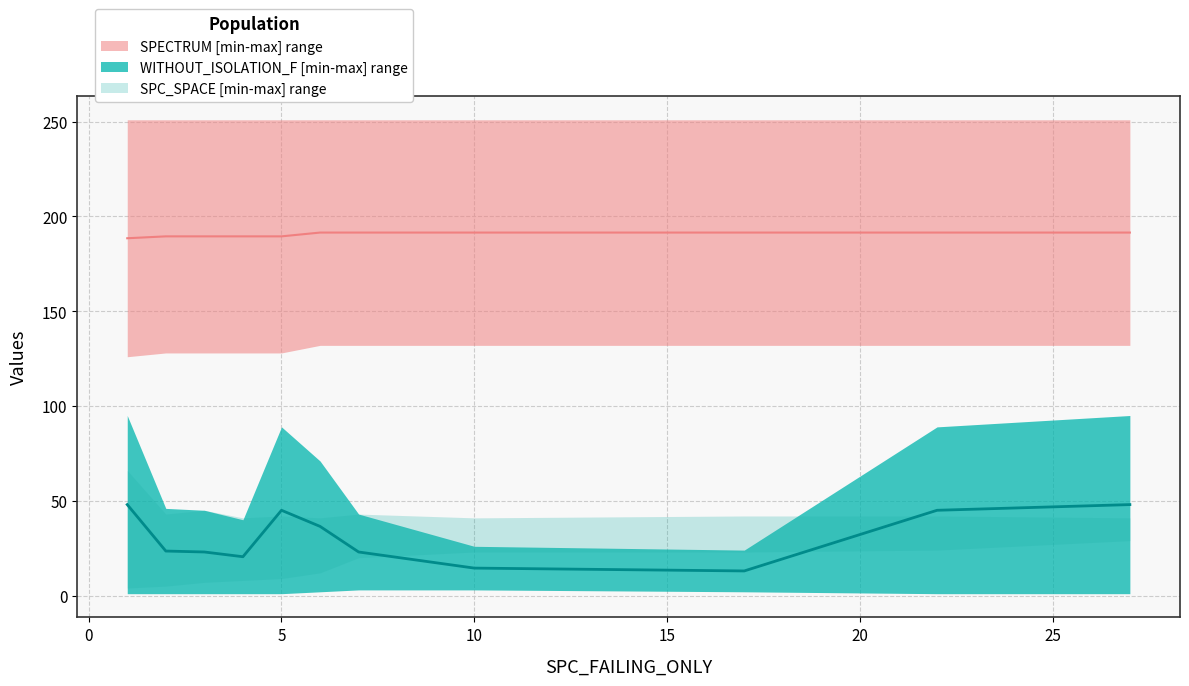

True or false: WITHOUT_ISOLATION_F_upper and SPC_SPACE_upper cross at least once.

True